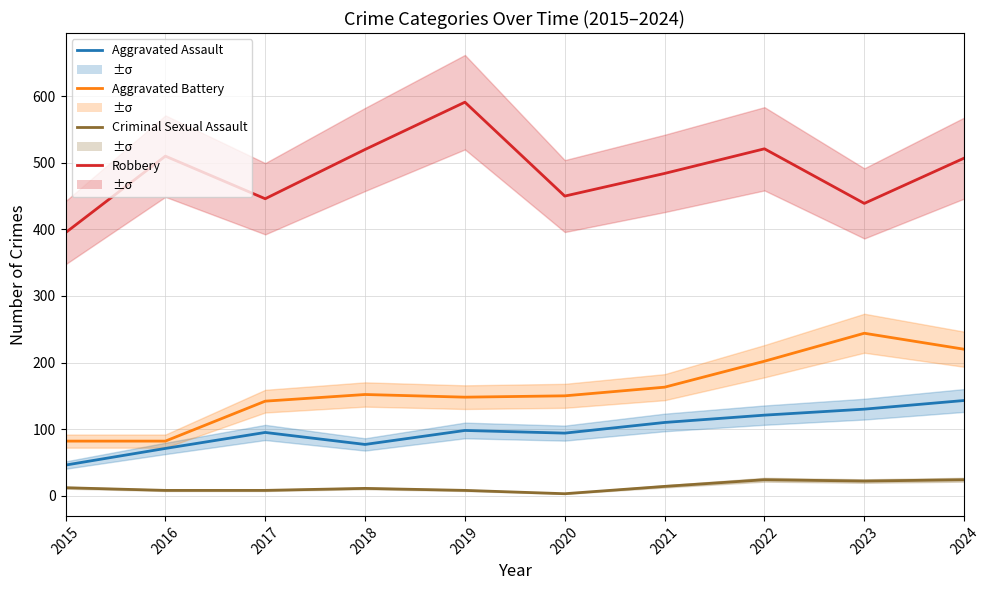

Rank the series by their maximum value, from highest to lowest.

Robbery, Aggravated Battery, Aggravated Assault, Criminal Sexual Assault